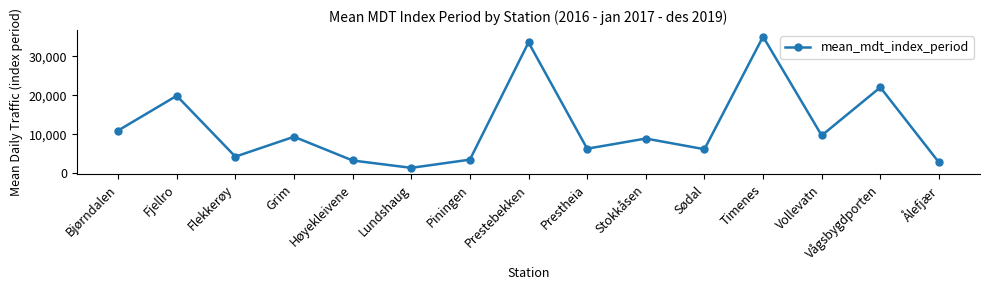

What is the approximate value at Stokkåsen?

8925.4